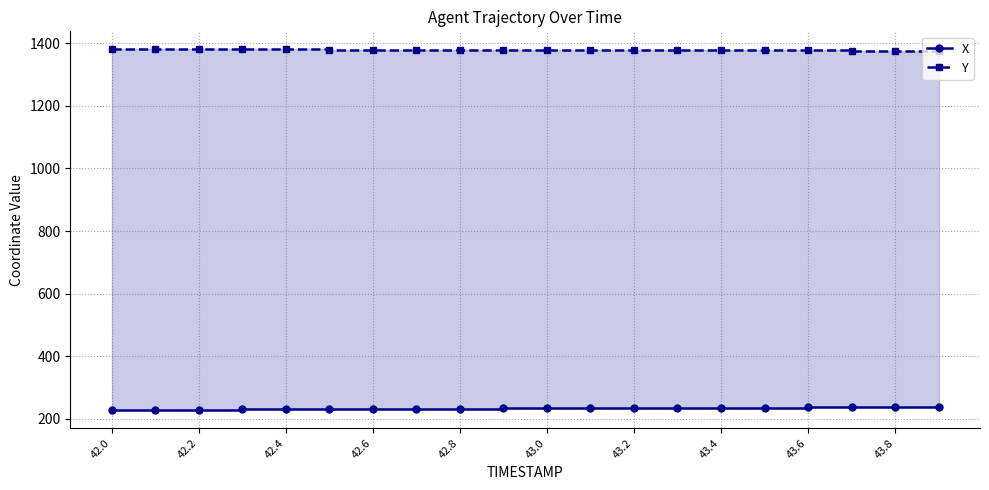

The value of Y at 43.8 is 1376.1. True or false?

True